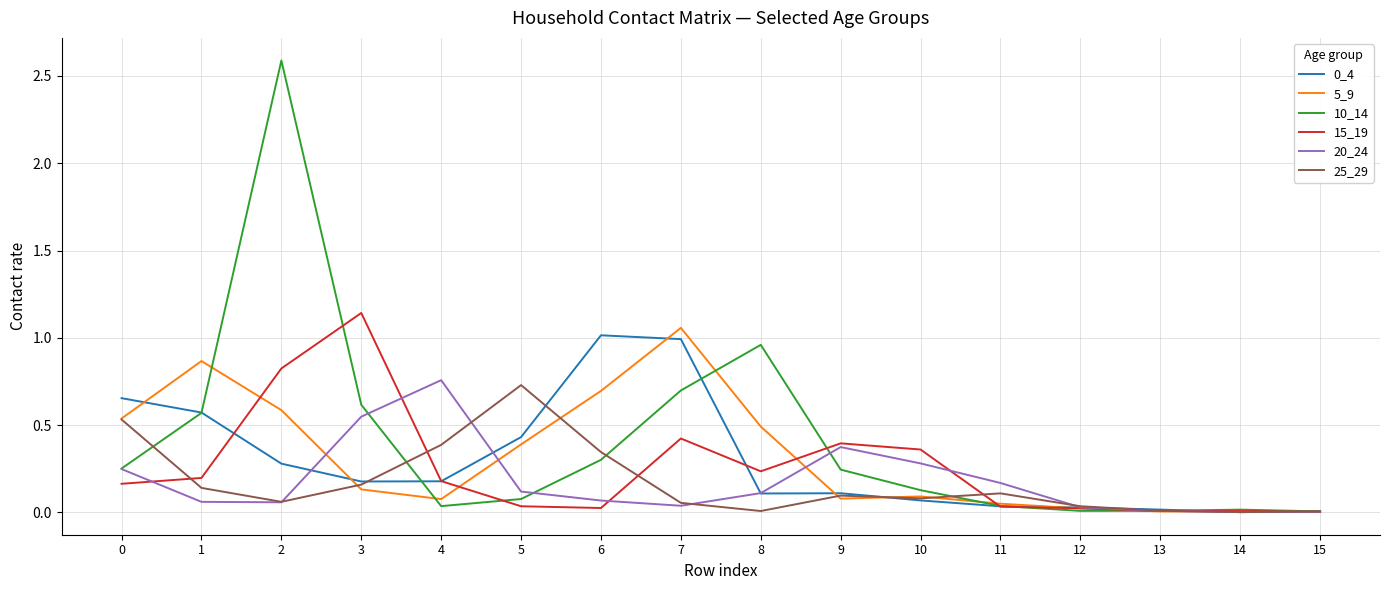

The value of 10_14 at 6 is 0.3. True or false?

True